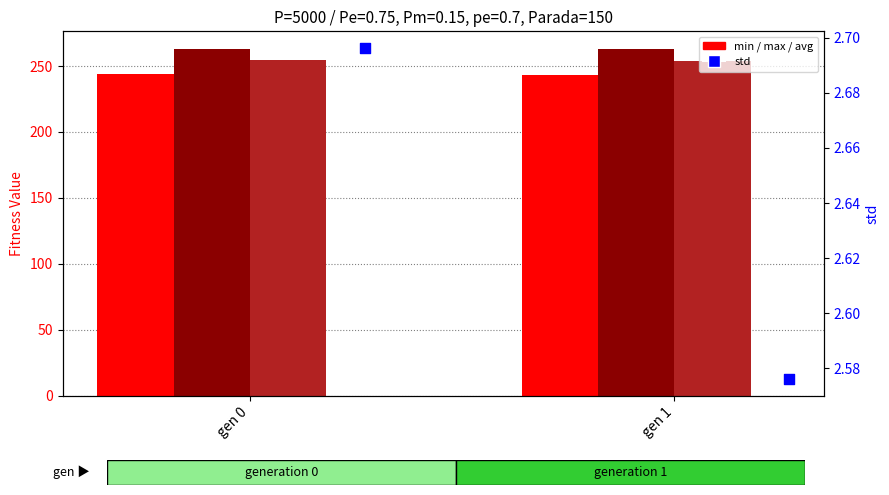

Which series contains the highest Y value?

max